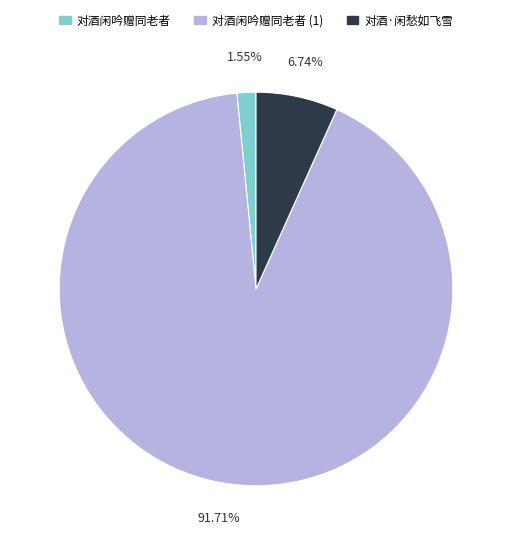

Which category has the biggest portion of the pie?

对酒闲吟赠同老者 (1)